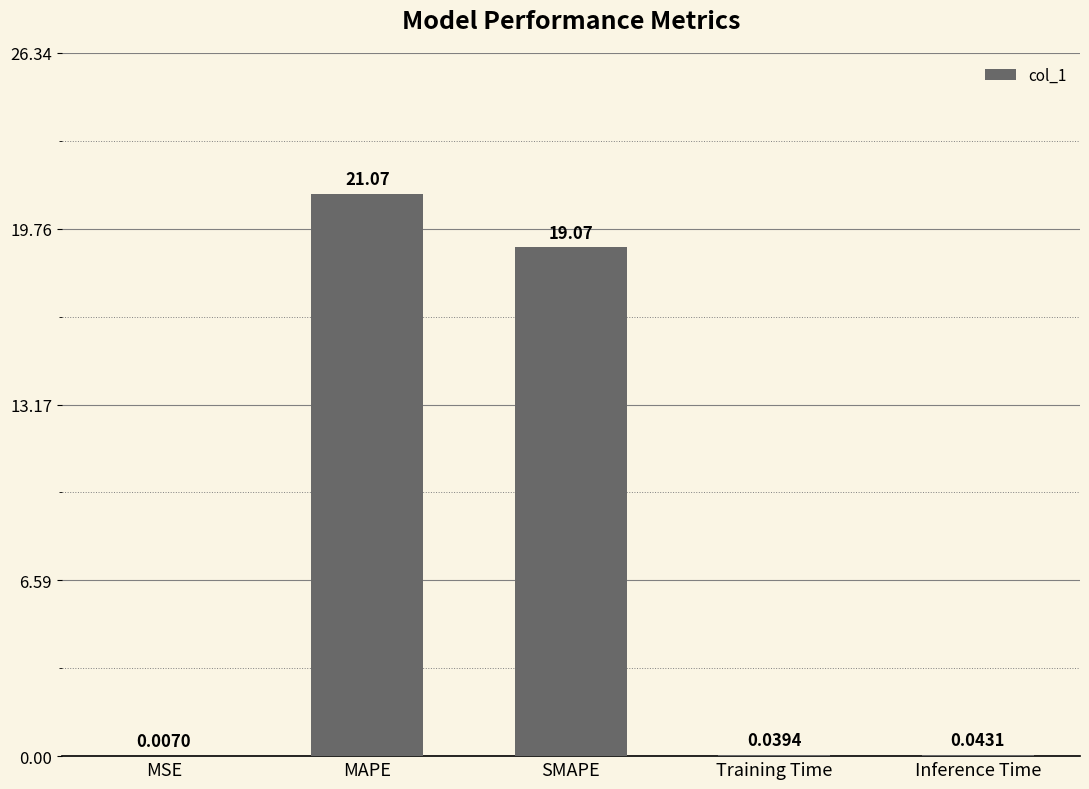

What is the sum of the values at SMAPE and MSE?

19.1